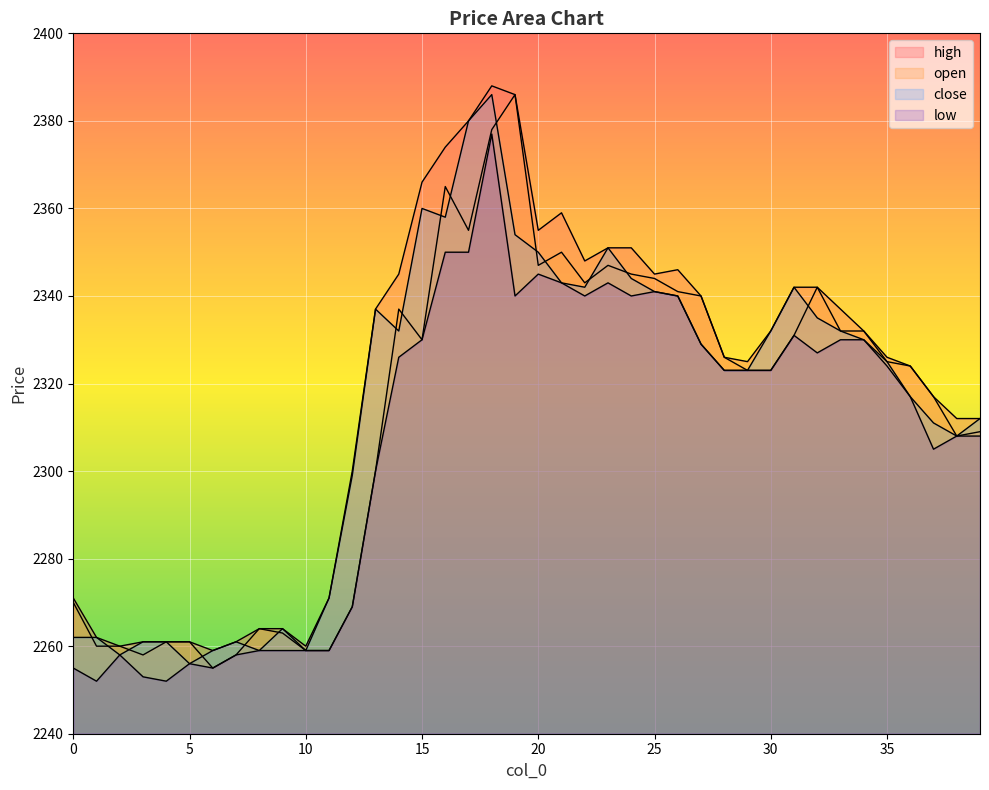

What is the value of the close point at the 15th from the left?

2332